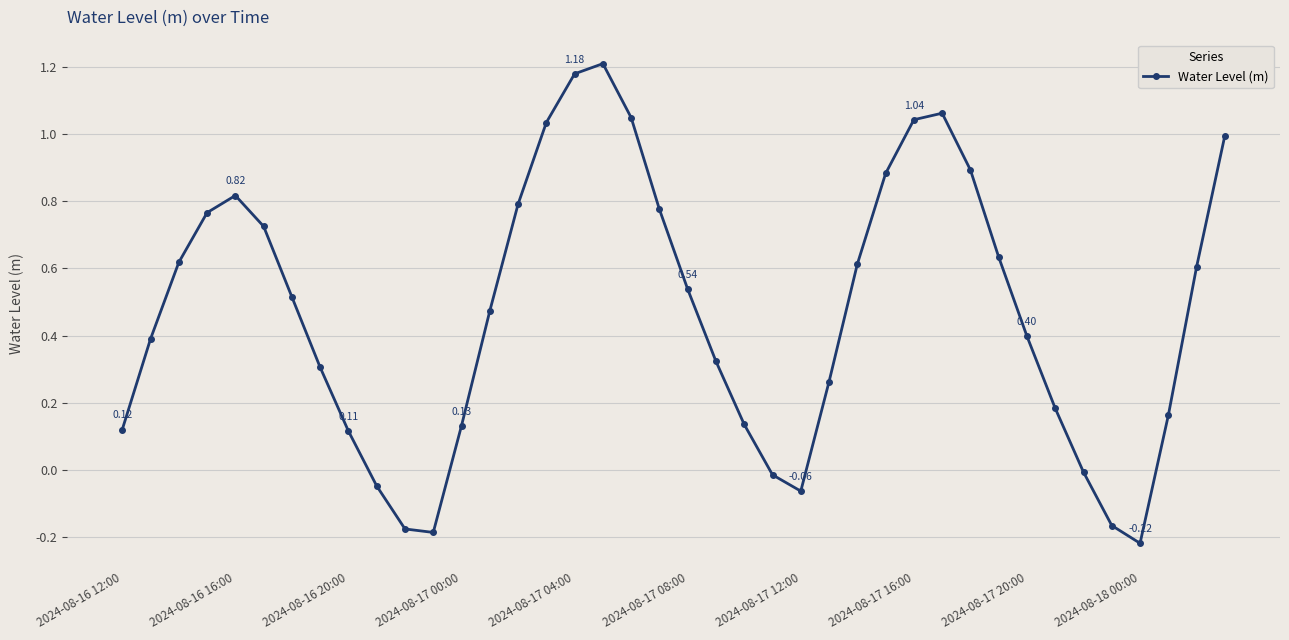

How many values are above zero?

32